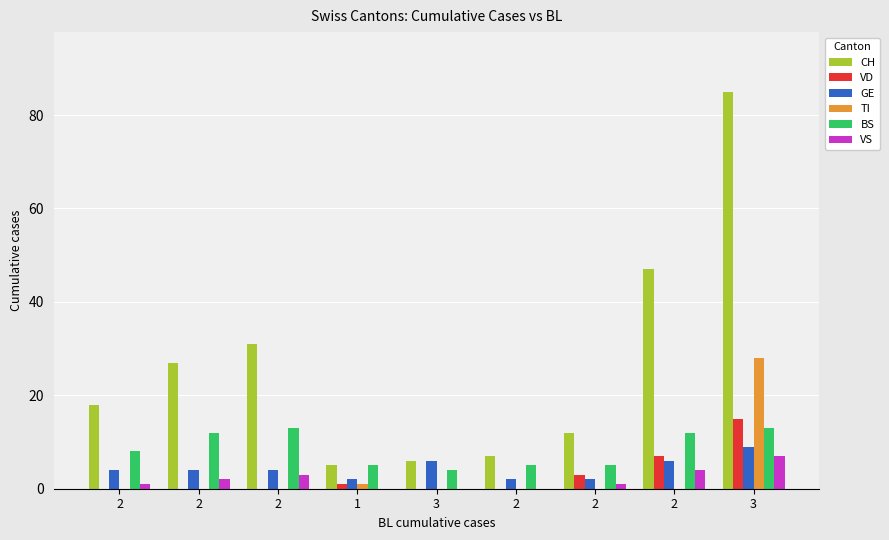

The value of VD at 2 is 2. True or false?

False